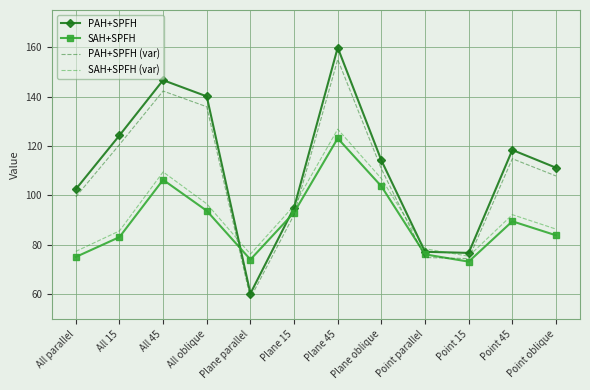

Rank the series at Plane 45 from highest to lowest value.

PAH+SPFH, PAH+SPFH (var), SAH+SPFH (var), SAH+SPFH